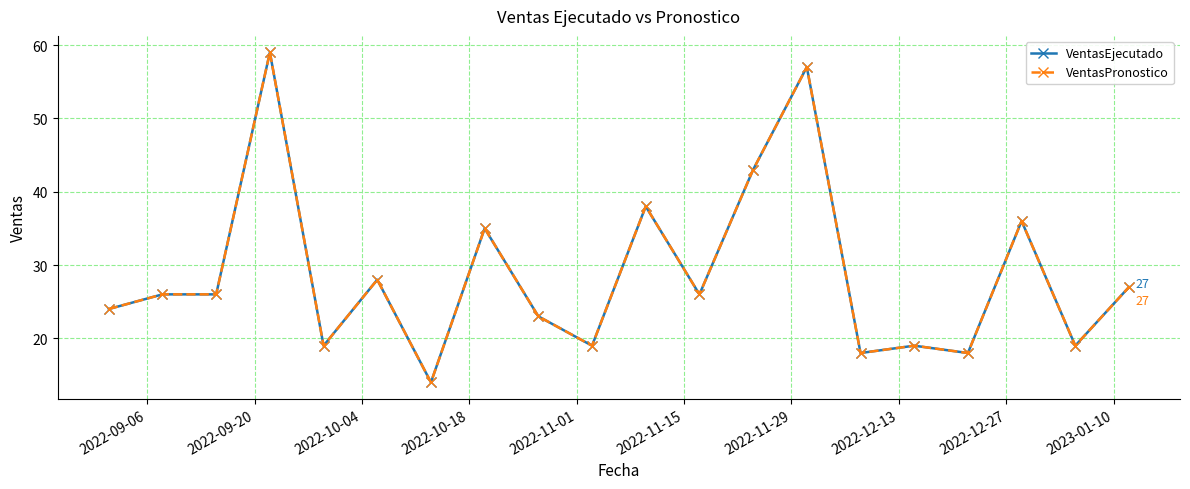

Does the chart have visible grid lines?

Yes